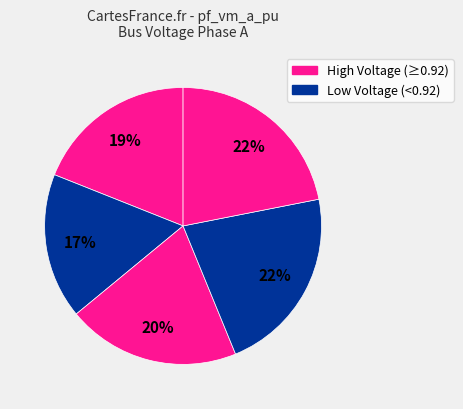

How many slices are in this pie chart?

5